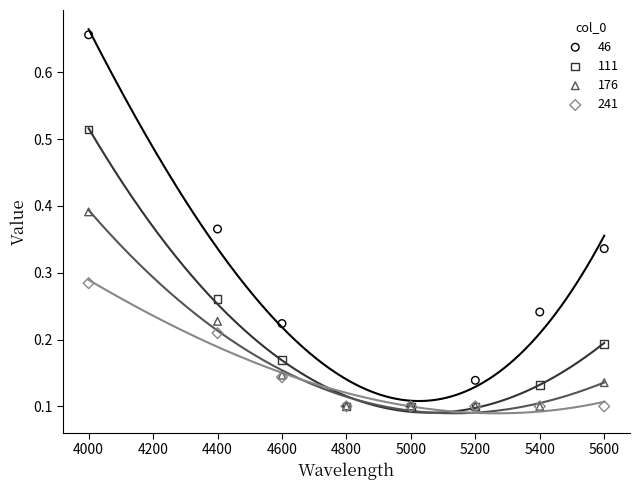

What are all the series names shown in the legend?

46, 111, 176, 241